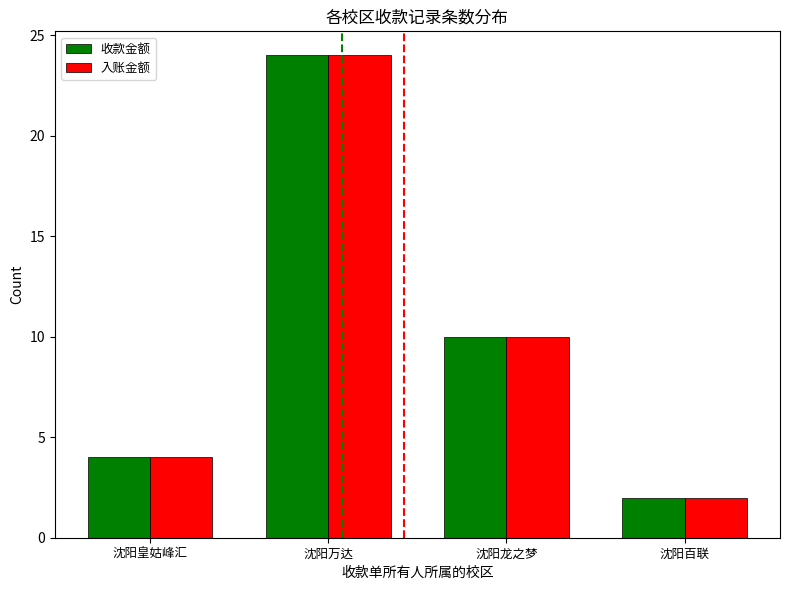

True or false: 入账金额 has a value of 3 at 沈阳百联.

False